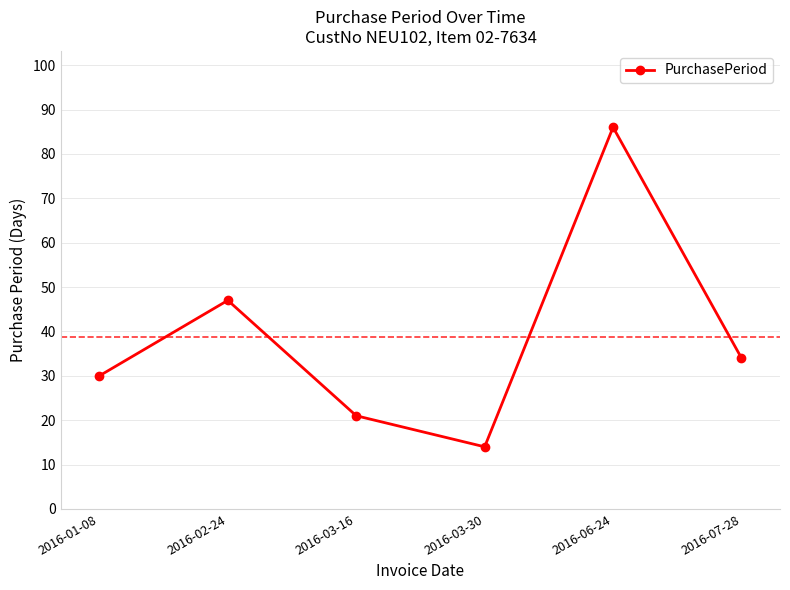

What is the change in value from 2016-02-24 to 2016-03-30?

-33